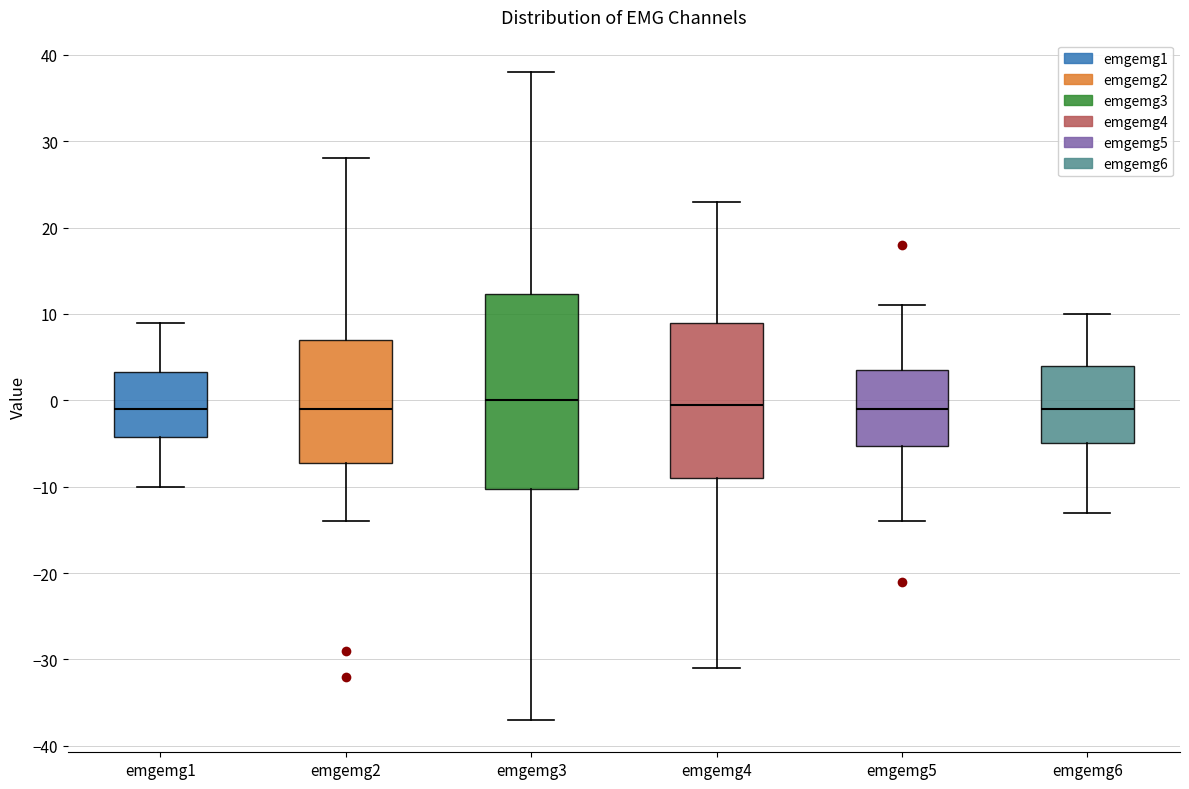

Reading left to right, read every box against the y-axis: the position of its median line, the range the box covers, and the ends of its whiskers. The values are not printed on the chart, so give them approximately, as read against the axis.

emgemg1: median -1, box -4 to 3, whiskers -10 to 9
emgemg2: median -1, box -7 to 7, whiskers -14 to 28
emgemg3: median 0, box -10 to 12, whiskers -37 to 38
emgemg4: median 0, box -9 to 9, whiskers -31 to 23
emgemg5: median -1, box -5 to 4, whiskers -14 to 11
emgemg6: median -1, box -5 to 4, whiskers -13 to 10